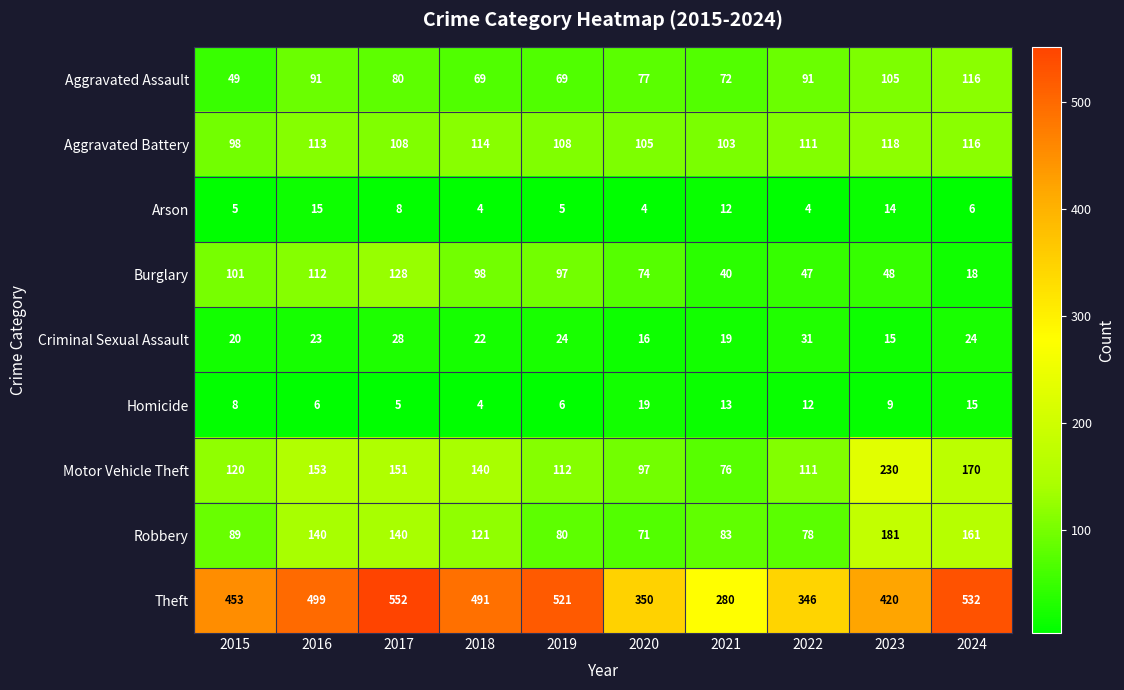

How many distinct data groups are displayed?

9